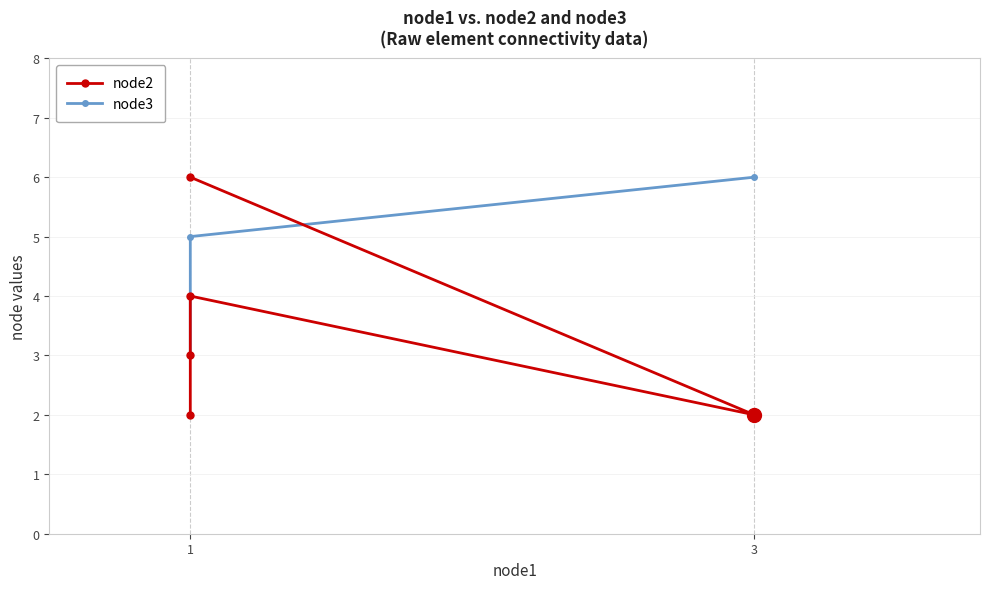

Between 2 and 3, which is larger?

3